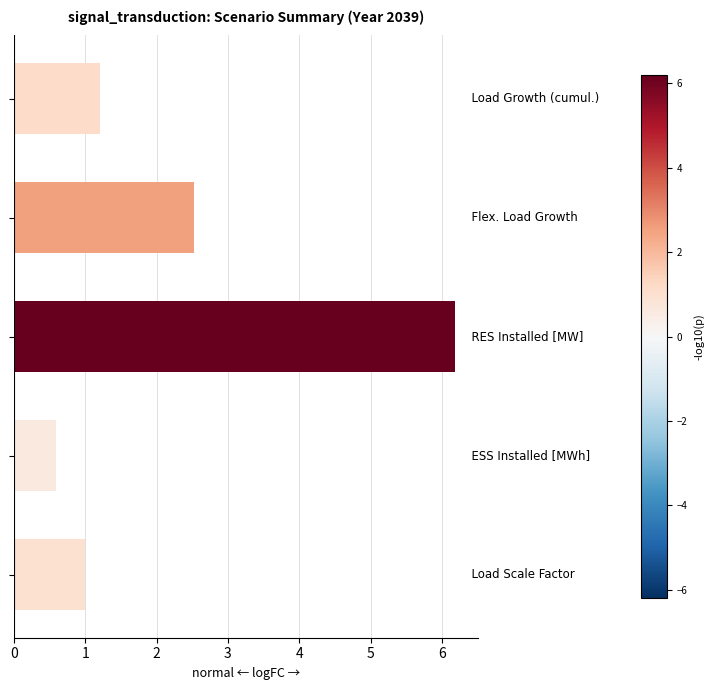

What is the value of the 4th bar from the top?

0.6